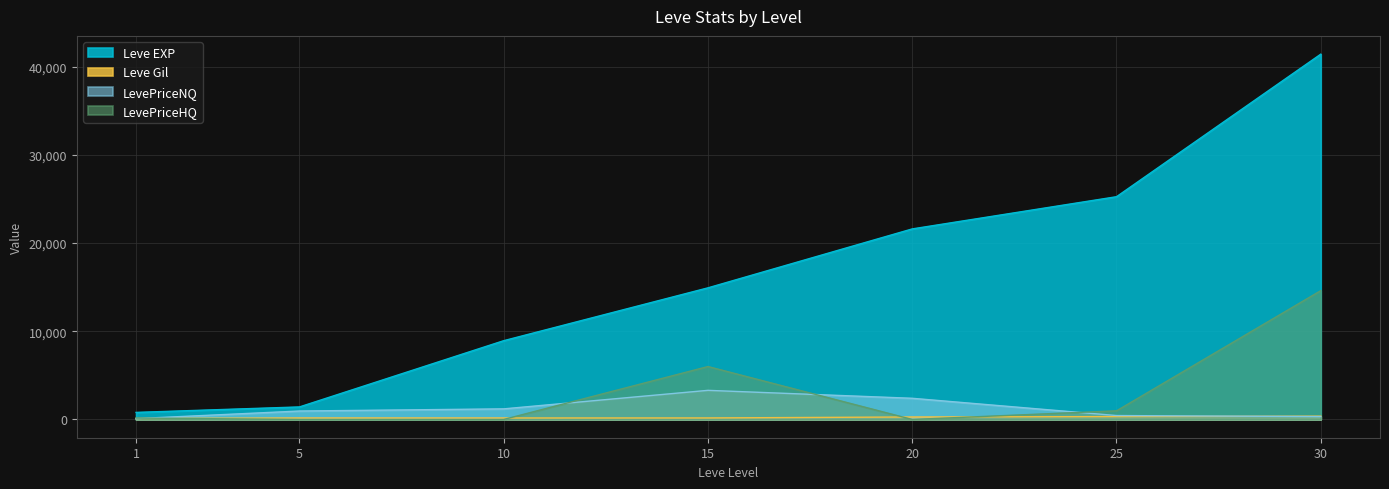

At how many categories does at least one series exceed 1474?

5